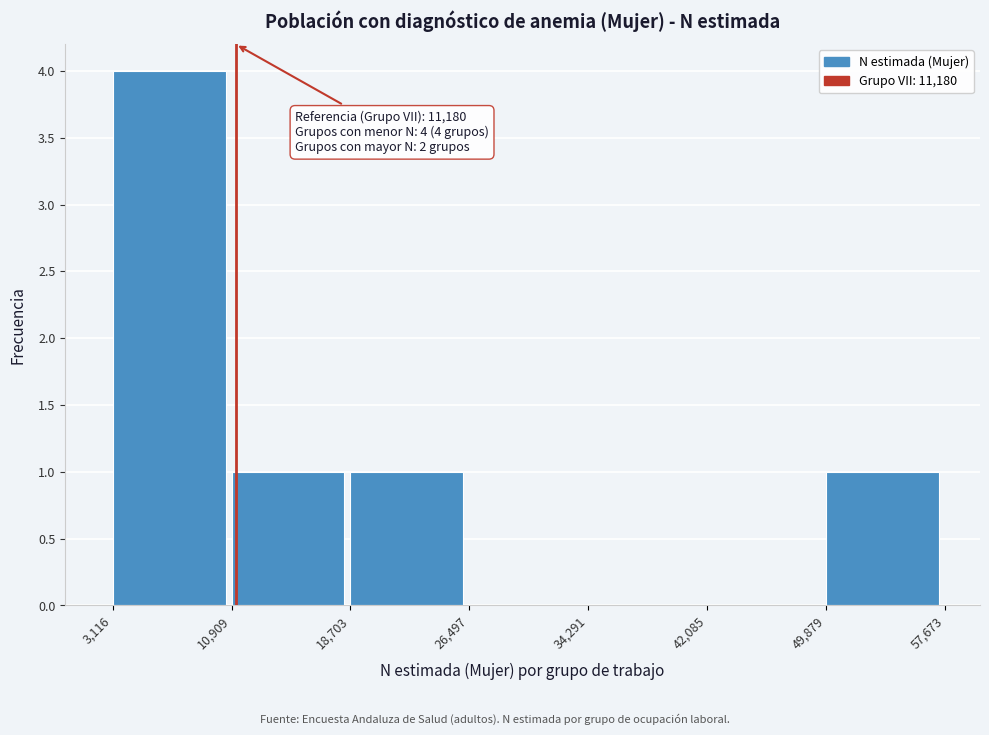

Which range on the x-axis has the tallest bar?

3,116 to 10,909